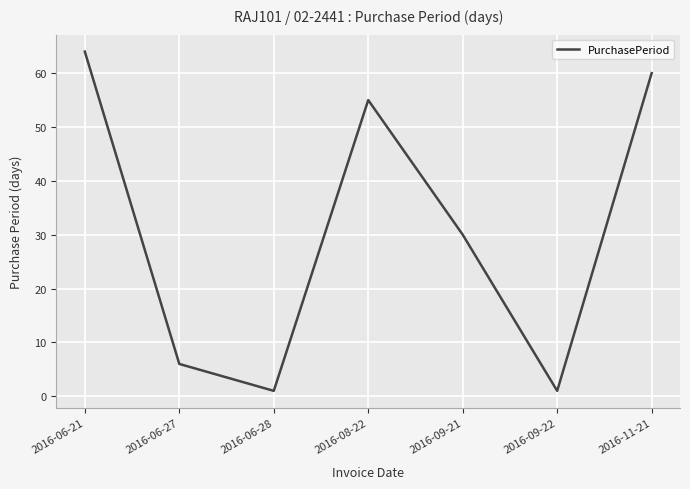

True or false: the data shows 64 at 2016-06-21.

True